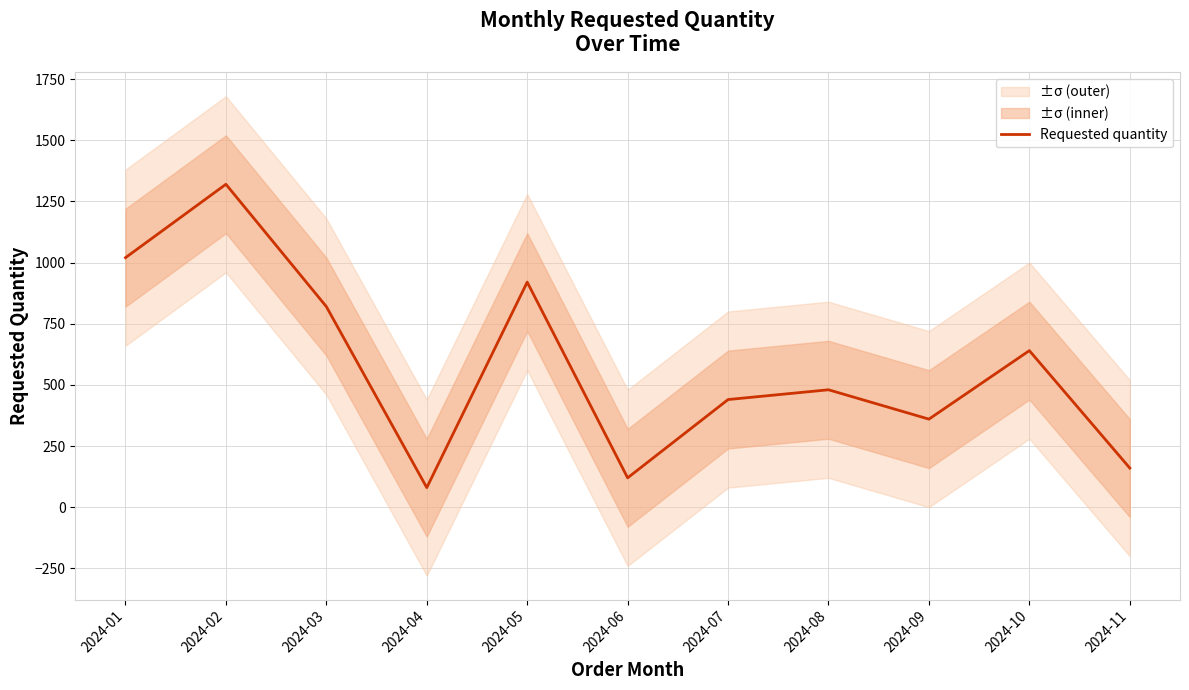

Reading right to left, extract all data points from this chart.

2024-11=160	2024-10=640	2024-09=360	2024-08=480	2024-07=440	2024-06=120	2024-05=920	2024-04=80	2024-03=820	2024-02=1320	2024-01=1020